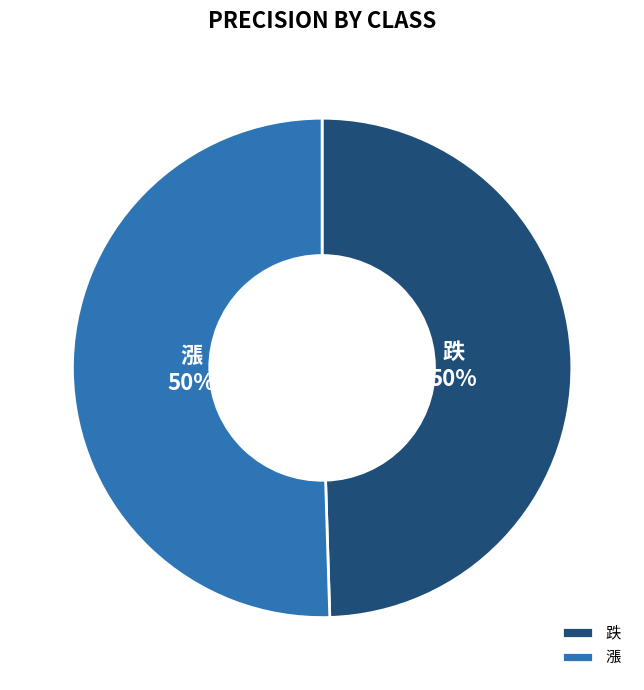

Combined, do 跌 50% and 漲 50% account for over 50%?

Yes